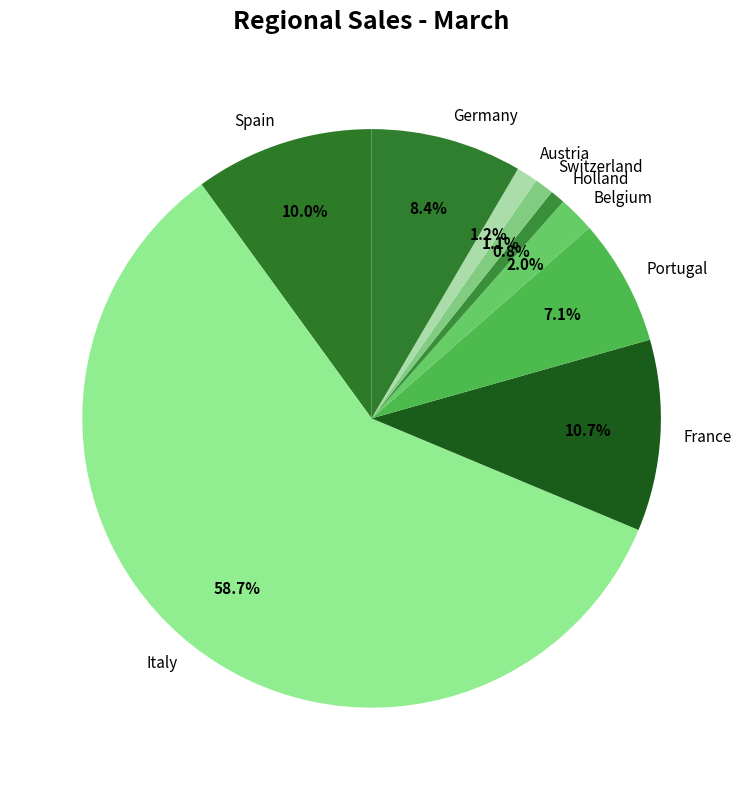

Is it true that Holland is 1% of the pie?

True